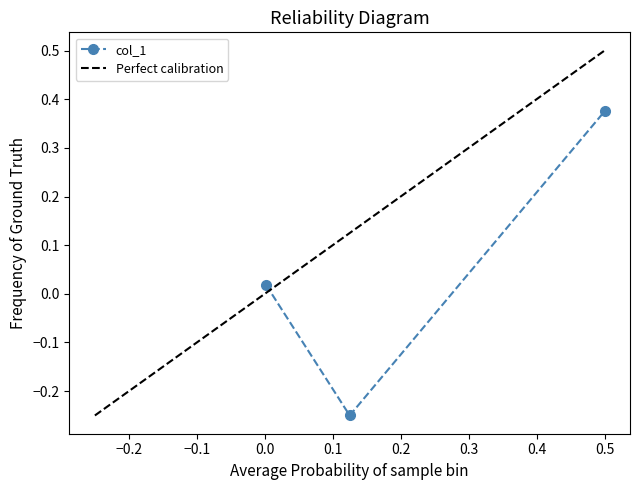

The value at 0.5 is 0.4. True or false?

True